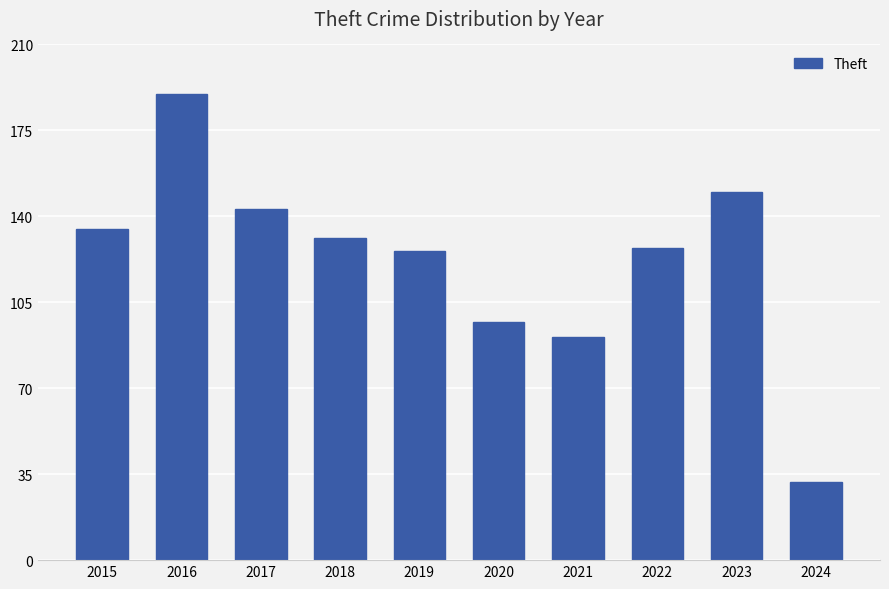

How many data points are less than 131?

5